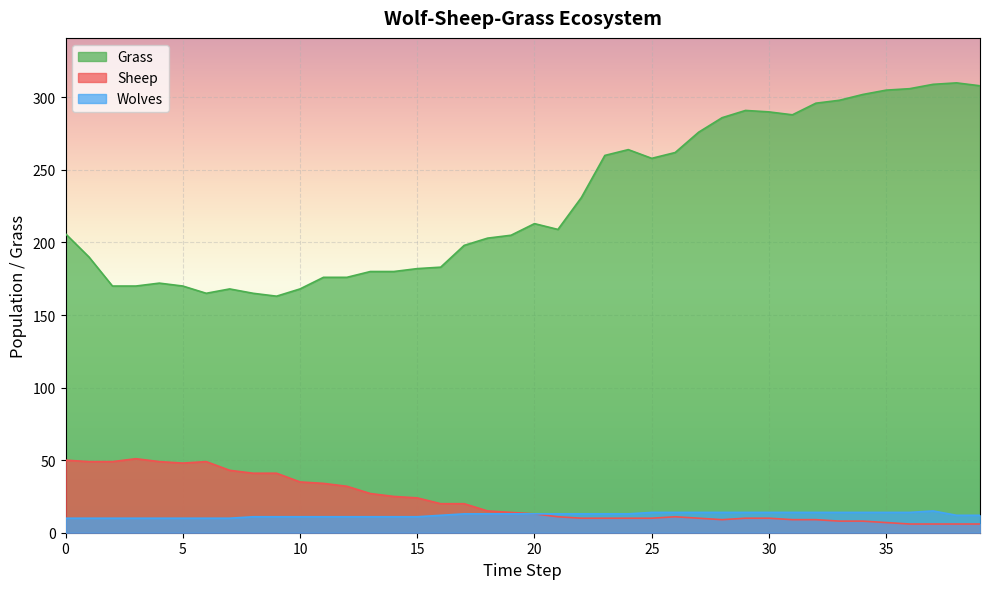

What is the sum of the Sheep values at 10 and 8?

76